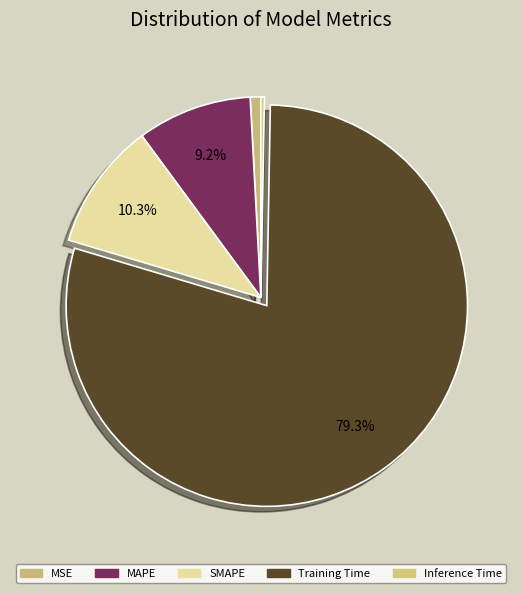

Which slice is the largest?

Training Time